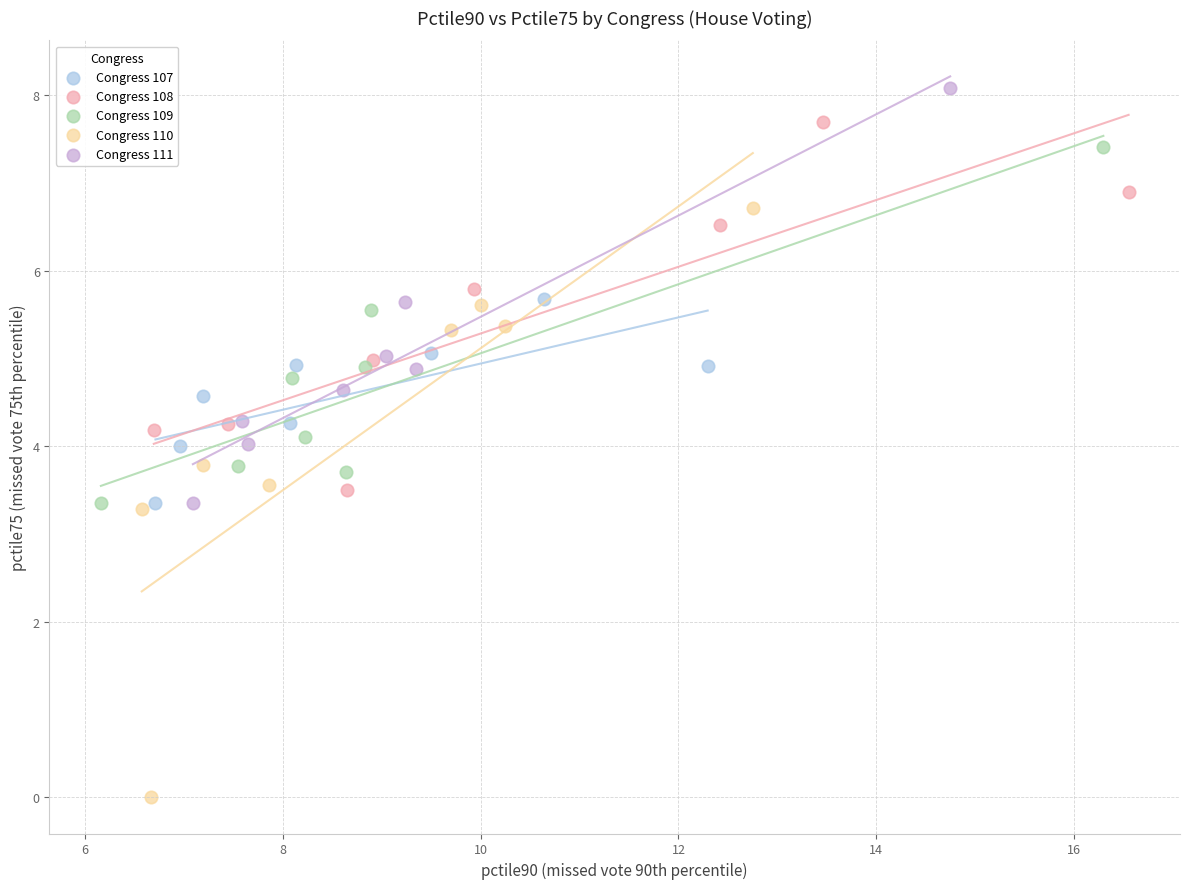

Which series has the widest spread of Y values?

Congress 110